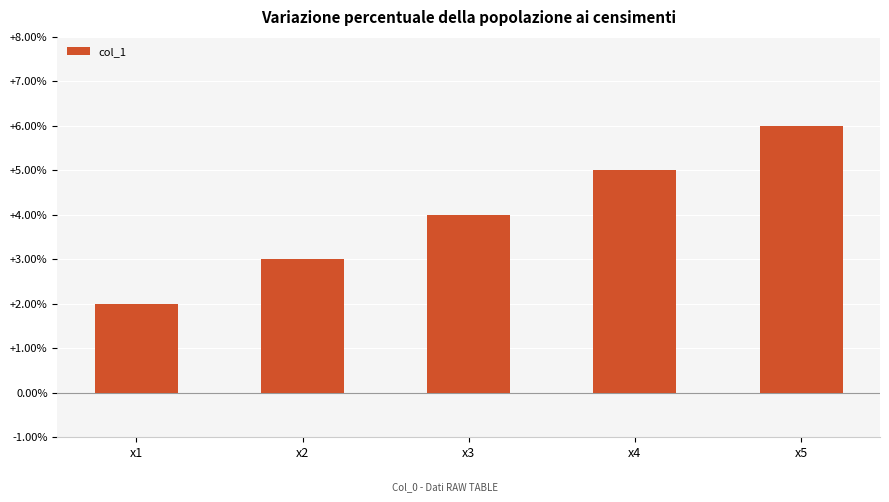

List the labels in order of value, smallest first.

x1, x2, x3, x4, x5